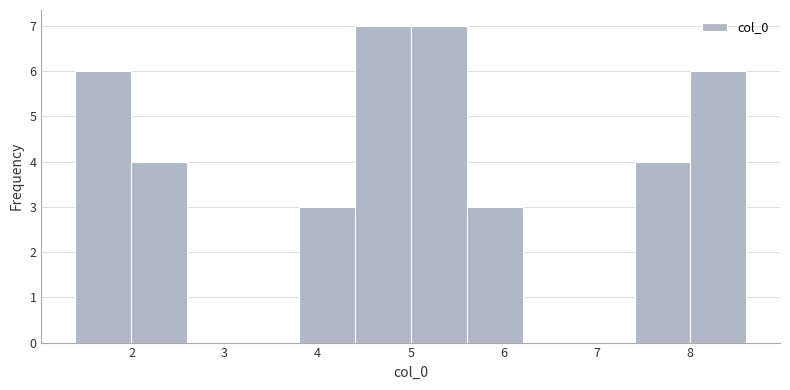

What is the height of the bar covering 4.4 to 5.0 on the x-axis? Neither the bar edges nor the heights are printed on the chart, so give them approximately, as read against the axes.

7